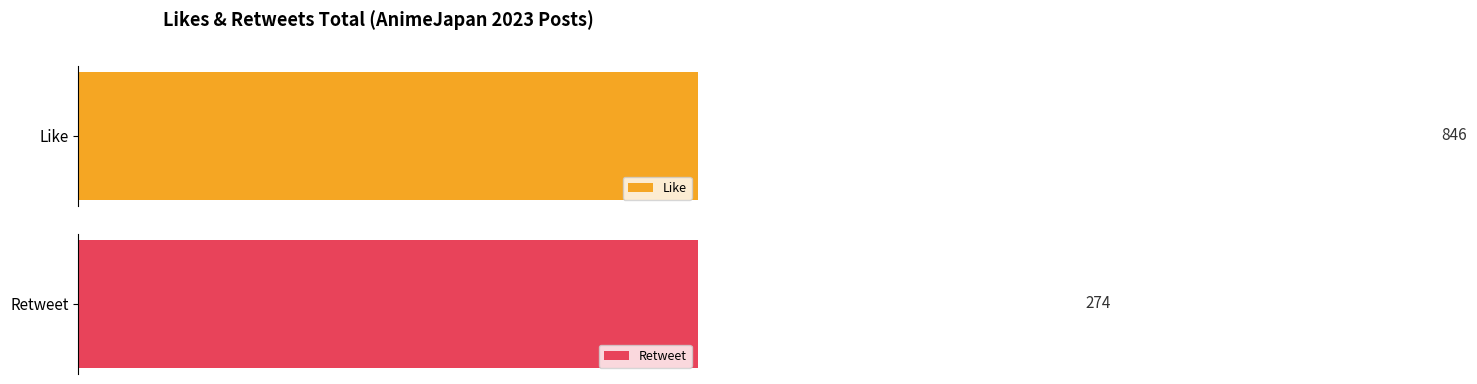

At 4, list the series in order from largest to smallest.

Like, Retweet